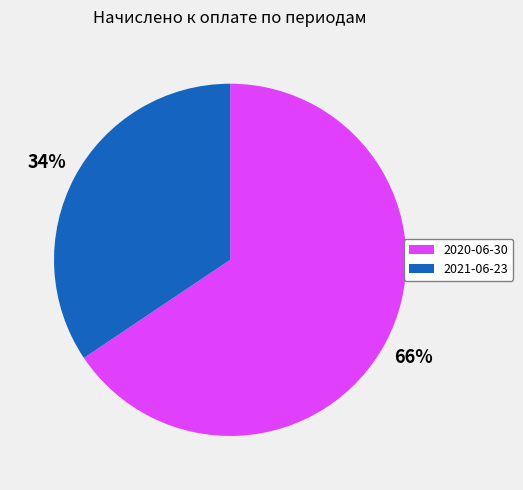

Combined, do 2020-06-30 and 2021-06-23 account for over 50%?

Yes